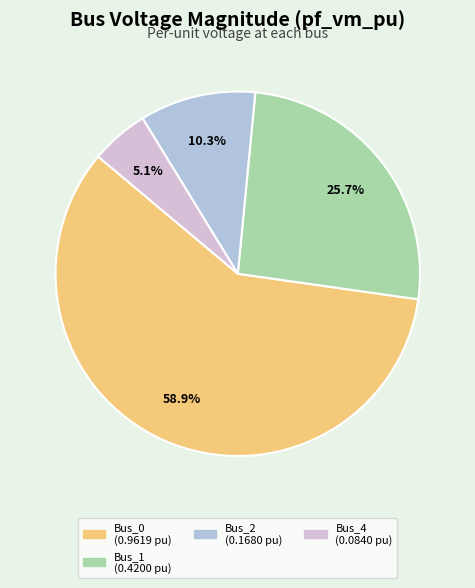

Does any single category account for the majority?

Yes